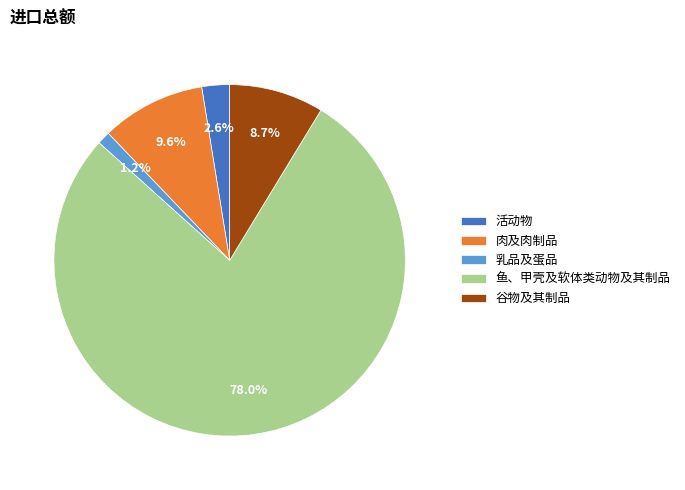

To the nearest percent, what percentage of the pie is 乳品及蛋品?

1%